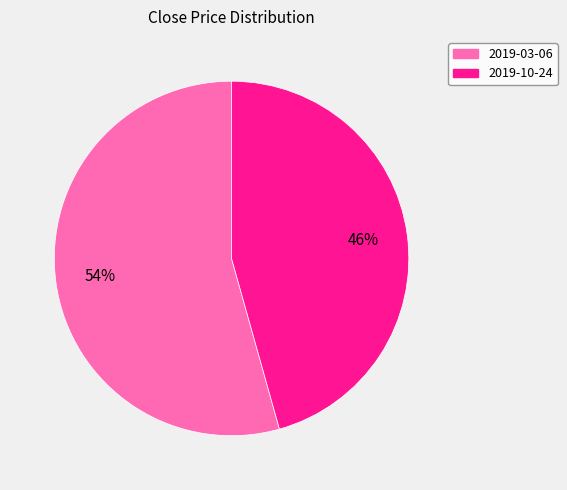

What is the smallest slice in the pie chart?

2019-10-24